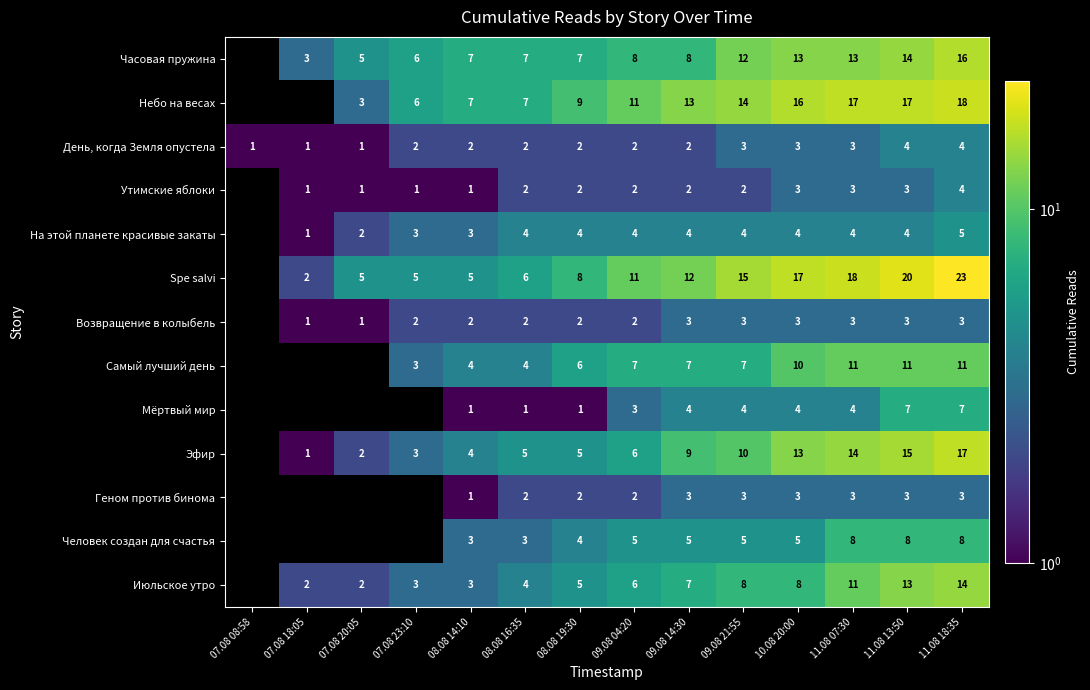

Is it true that Человек создан для счастья equals 14 at 11.08 13:50?

False